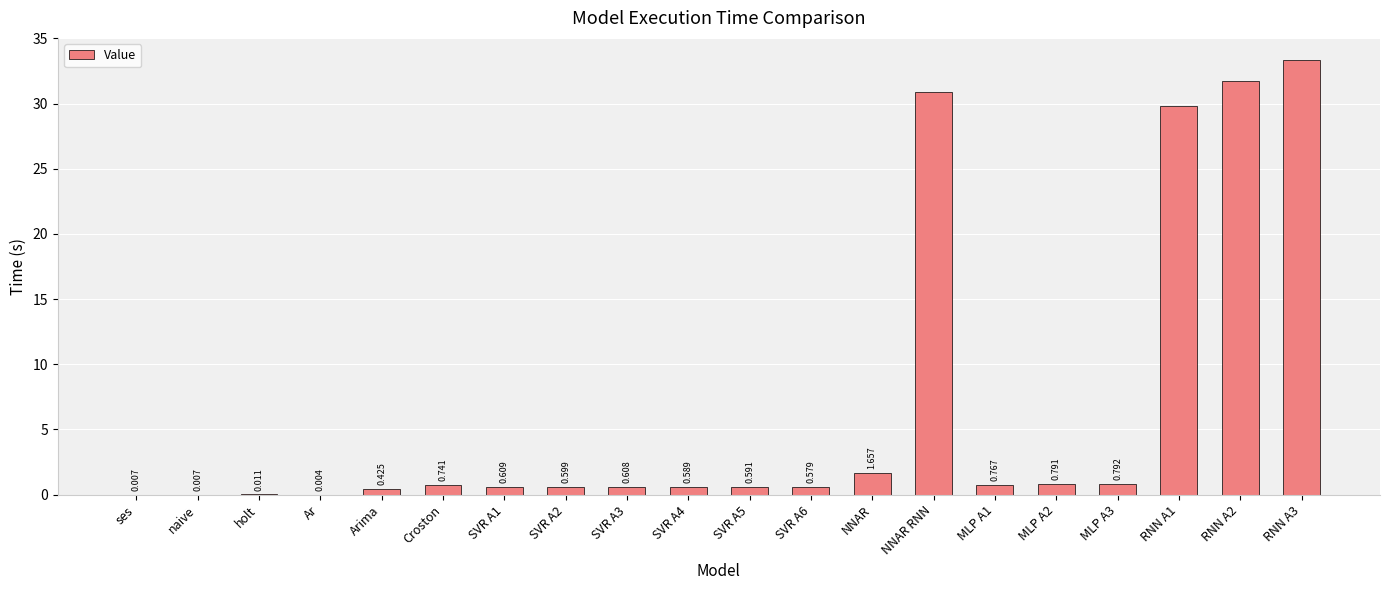

What is the greatest value displayed?

33.4